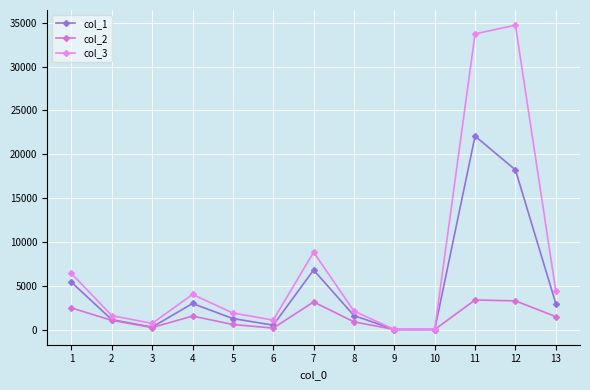

What is the value of the col_1 point at the 1st from the left?

5397.1